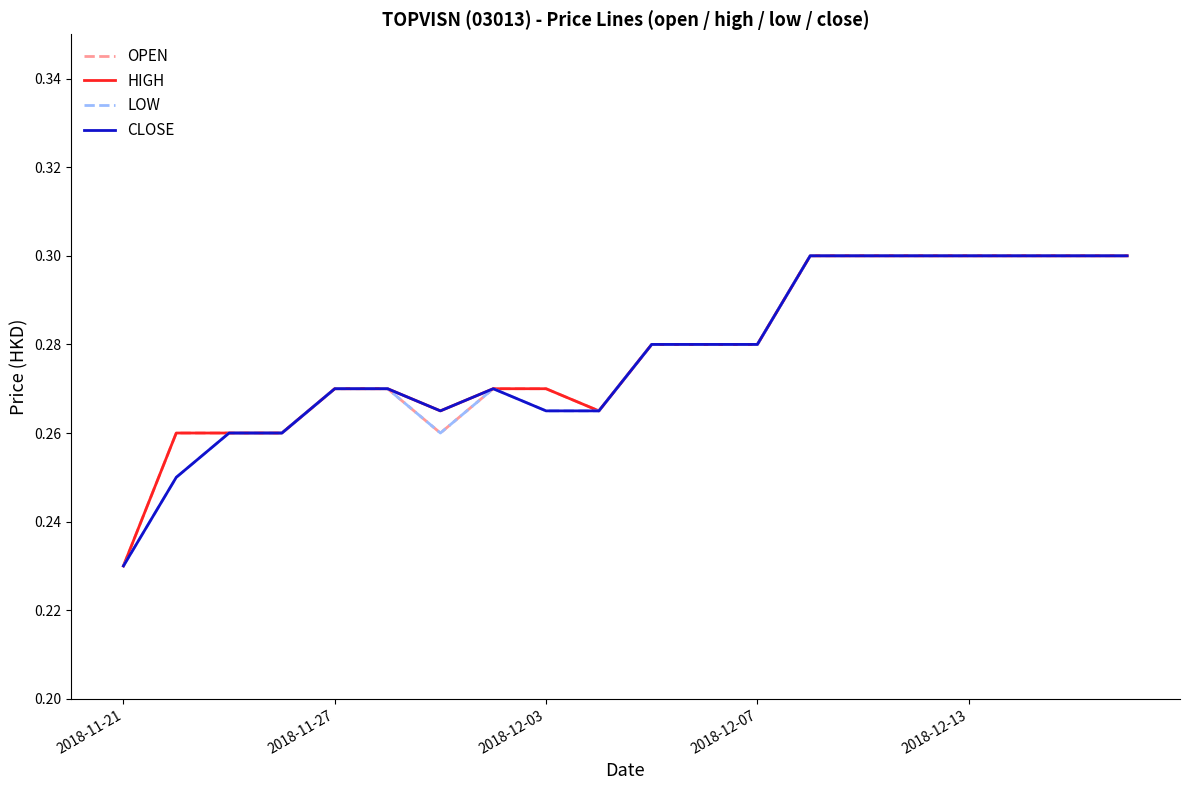

Reading left to right, list all the values displayed in this chart.

OPEN: 0.2	0.3	0.3	0.3	0.3	0.3	0.3	0.3	0.3	0.3	0.3	0.3	0.3	0.3	0.3	0.3	0.3	0.3	0.3	0.3
HIGH: 0.2	0.3	0.3	0.3	0.3	0.3	0.3	0.3	0.3	0.3	0.3	0.3	0.3	0.3	0.3	0.3	0.3	0.3	0.3	0.3
LOW: 0.2	0.2	0.3	0.3	0.3	0.3	0.3	0.3	0.3	0.3	0.3	0.3	0.3	0.3	0.3	0.3	0.3	0.3	0.3	0.3
CLOSE: 0.2	0.2	0.3	0.3	0.3	0.3	0.3	0.3	0.3	0.3	0.3	0.3	0.3	0.3	0.3	0.3	0.3	0.3	0.3	0.3